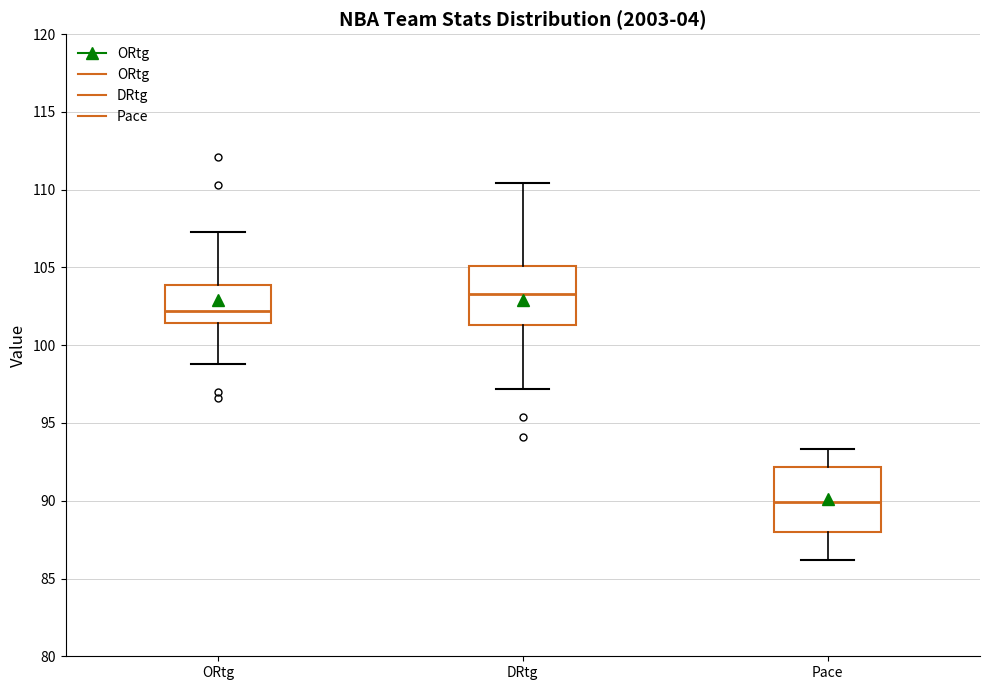

Reading left to right, read every box against the y-axis: the position of its median line, the range the box covers, and the ends of its whiskers. The values are not printed on the chart, so give them approximately, as read against the axis.

ORtg: median 102.0, box 101.5 to 104.0, whiskers 99.0 to 107.5
DRtg: median 103.5, box 101.5 to 105.0, whiskers 97.0 to 110.5
Pace: median 90.0, box 88.0 to 92.0, whiskers 86.0 to 93.5